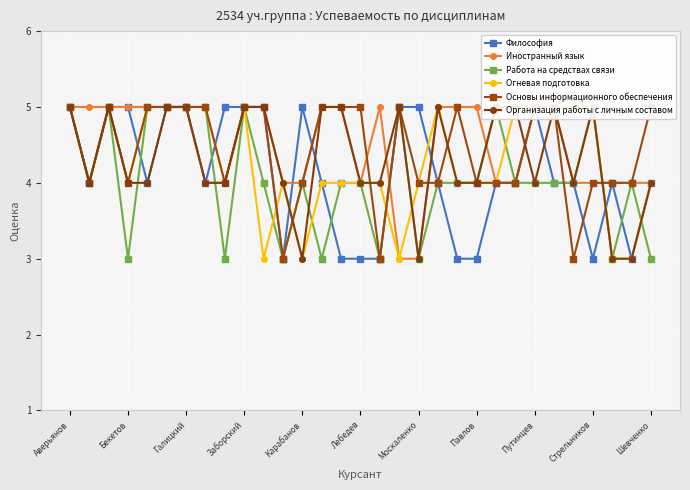

How many Работа на средствах связи values are between 3 and 5?

31